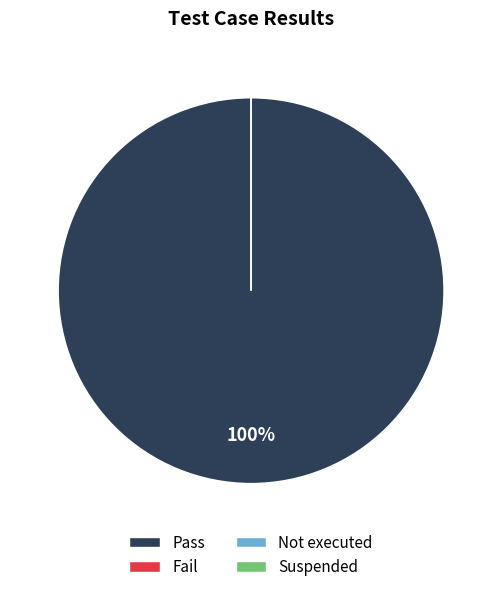

How many segments does this pie chart have?

4